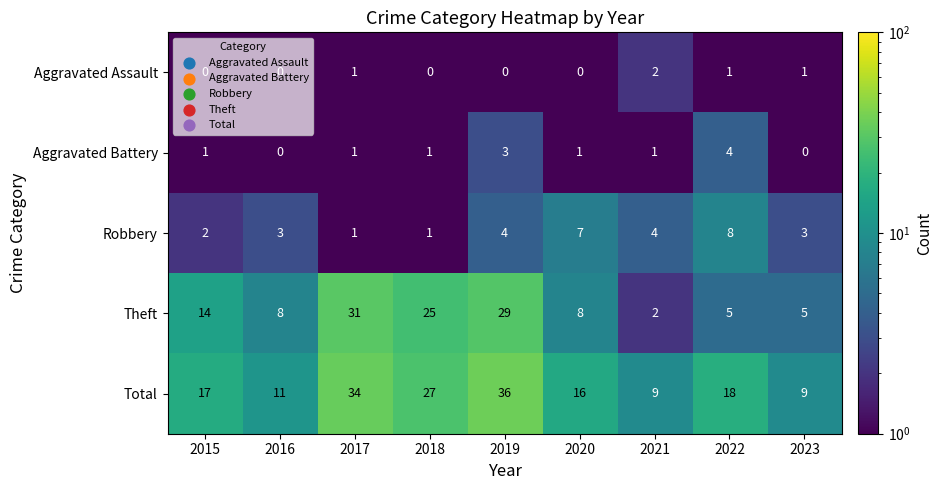

At which label does Aggravated Battery reach its peak?

2022